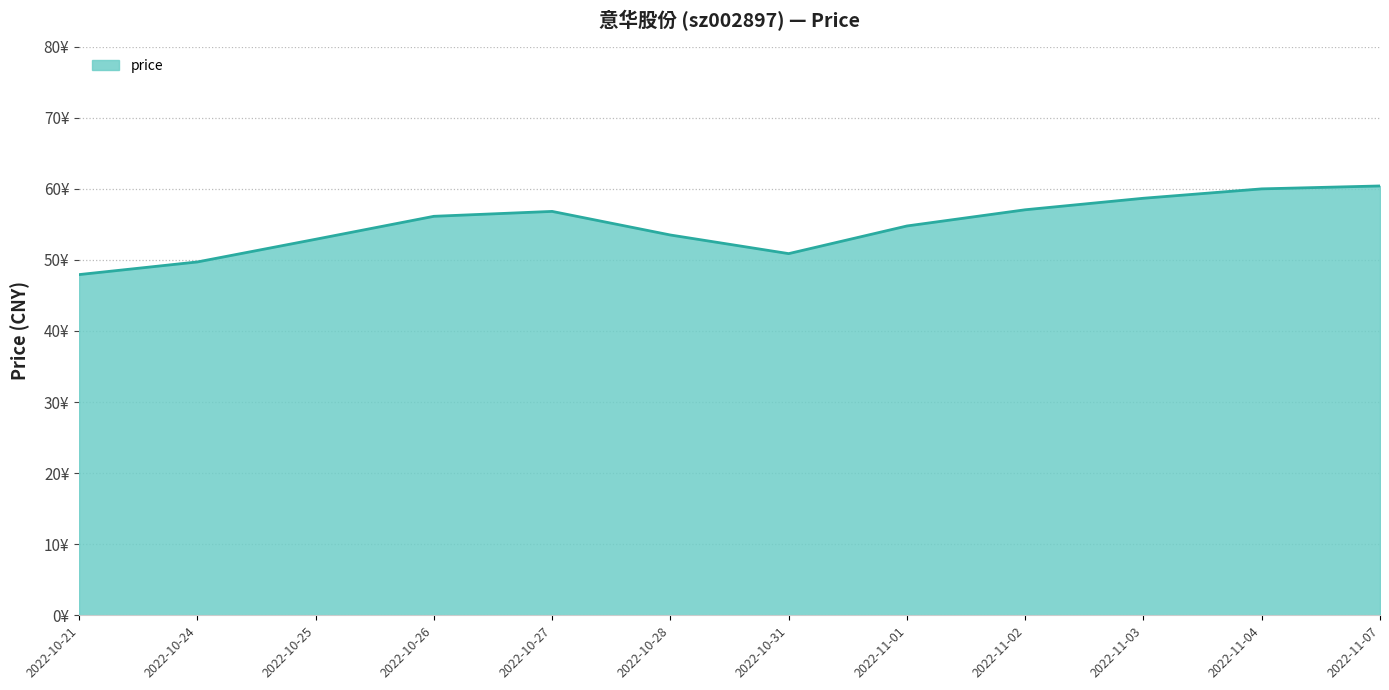

Is it true that the value at 2022-10-24 is 31.7?

False